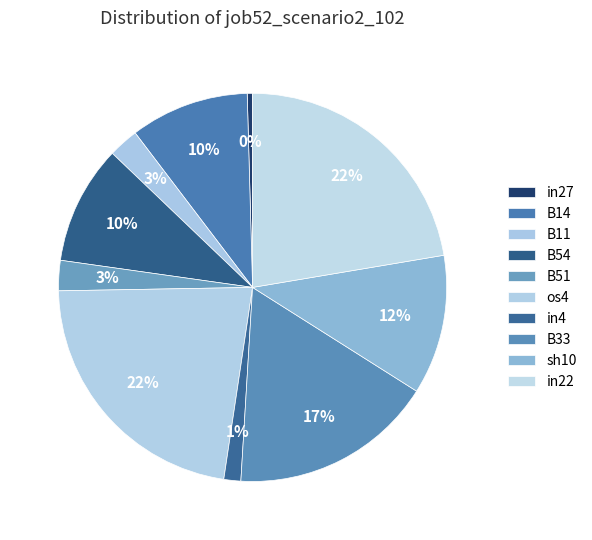

Count the number of slices in the pie.

10